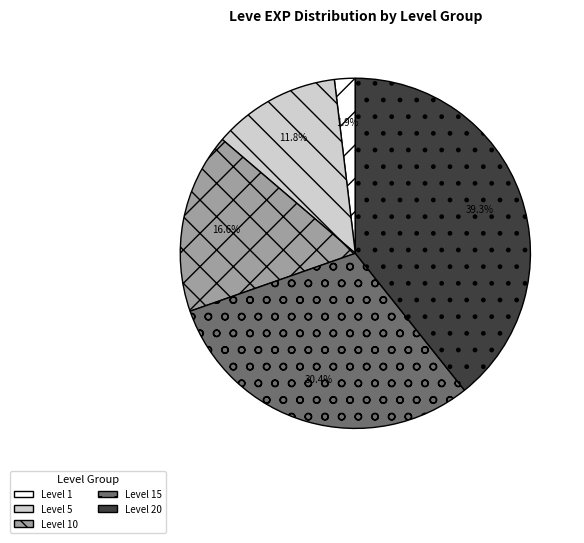

Which has a higher value, Level 5 or Level 20?

Level 20